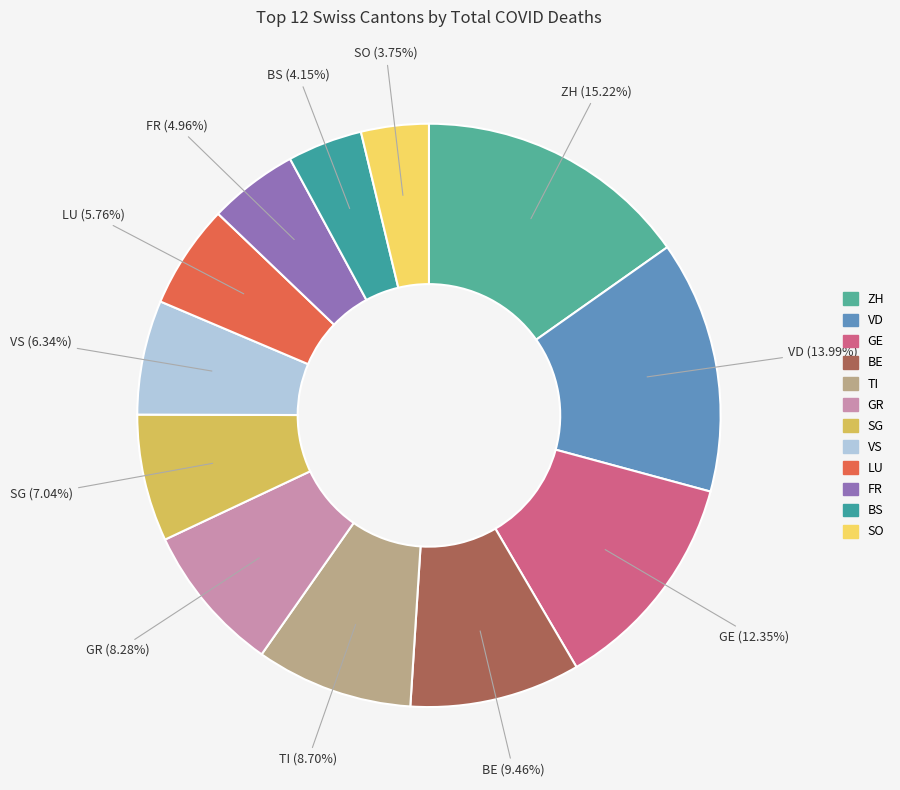

Which category has the biggest portion of the pie?

ZH